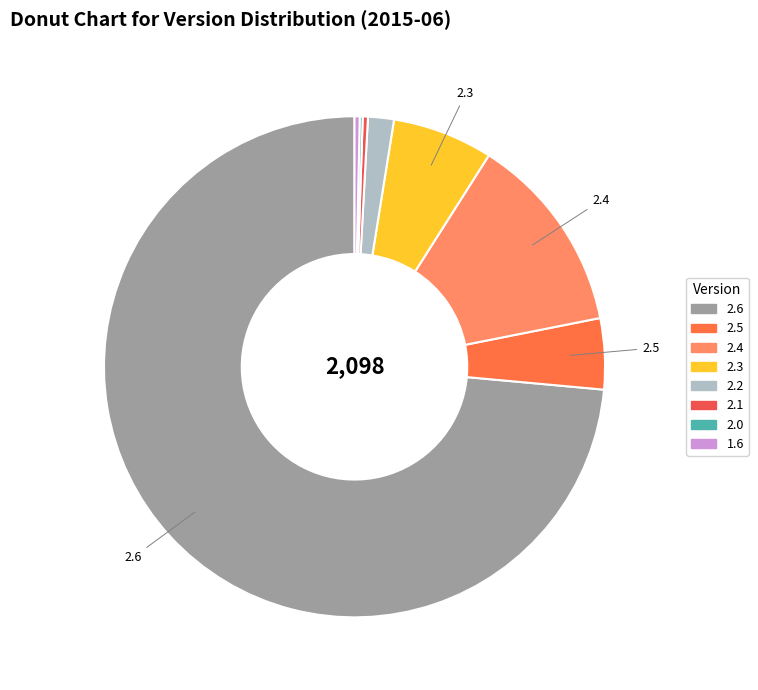

Does 2.6 represent more than half of the total?

Yes